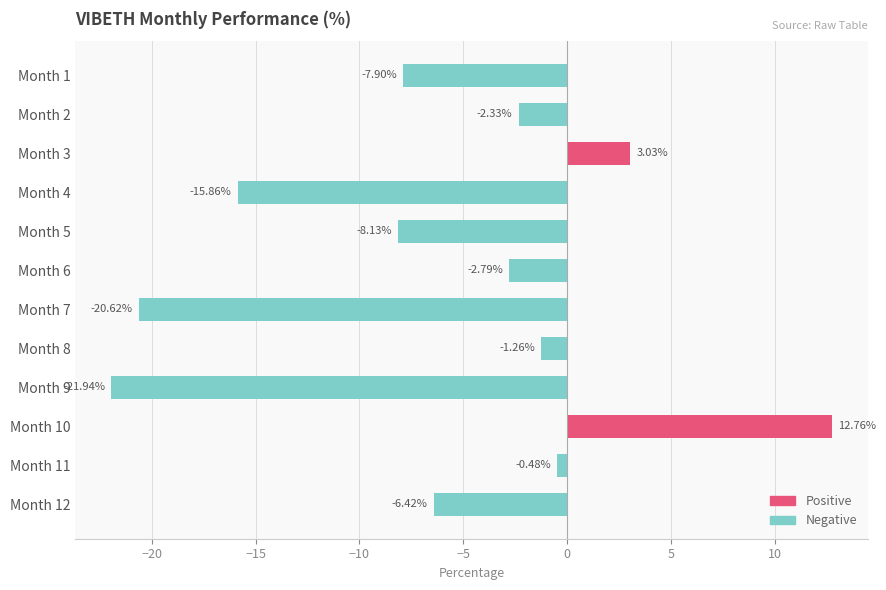

Rank the categories by value from highest to lowest.

Month 10, Month 3, Month 11, Month 8, Month 2, Month 6, Month 12, Month 1, Month 5, Month 4, Month 7, Month 9